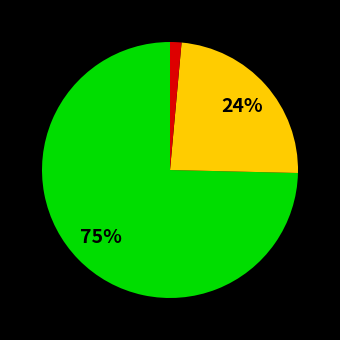

Count the number of slices in the pie.

3